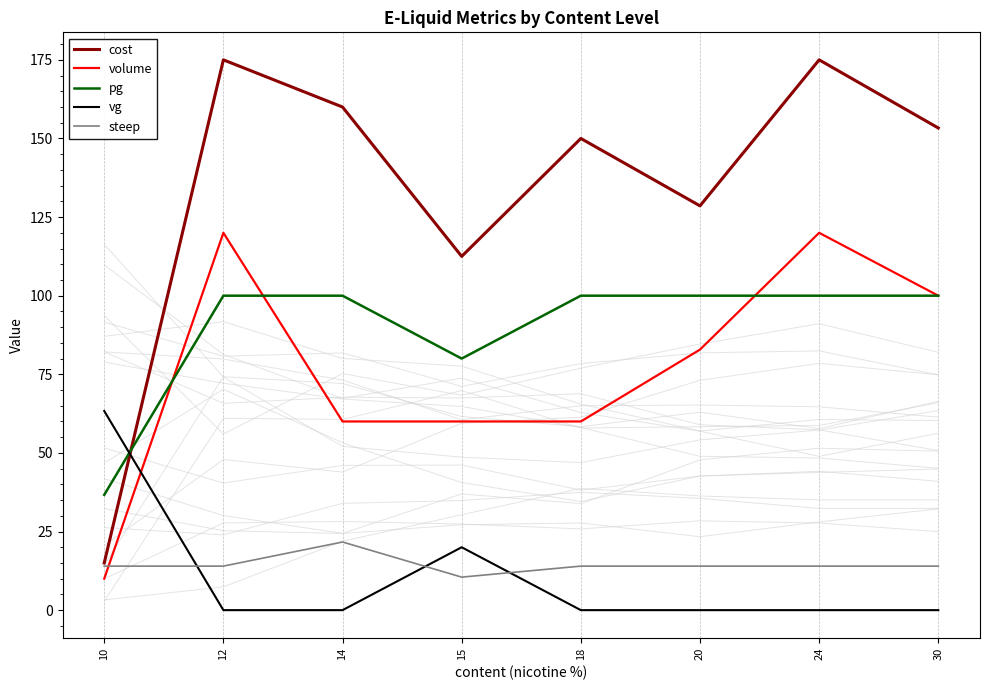

Count the volume values in the range 60 to 120.

7